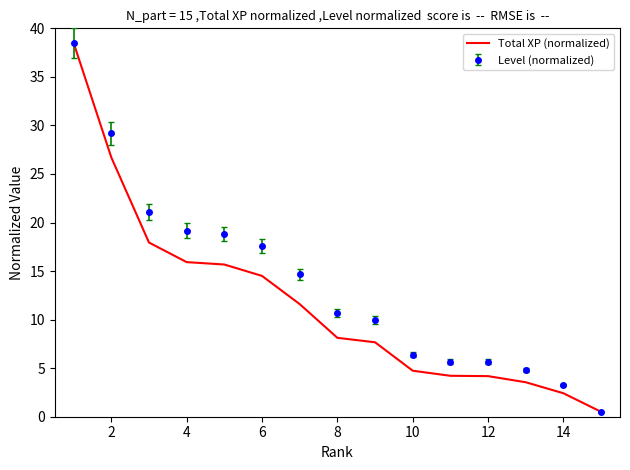

What is the maximum value shown in the chart?

38.5